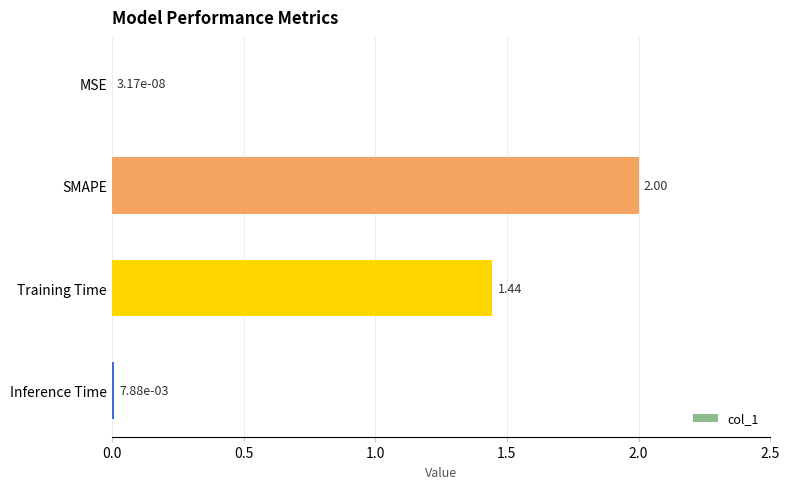

How many series are shown in this chart?

1